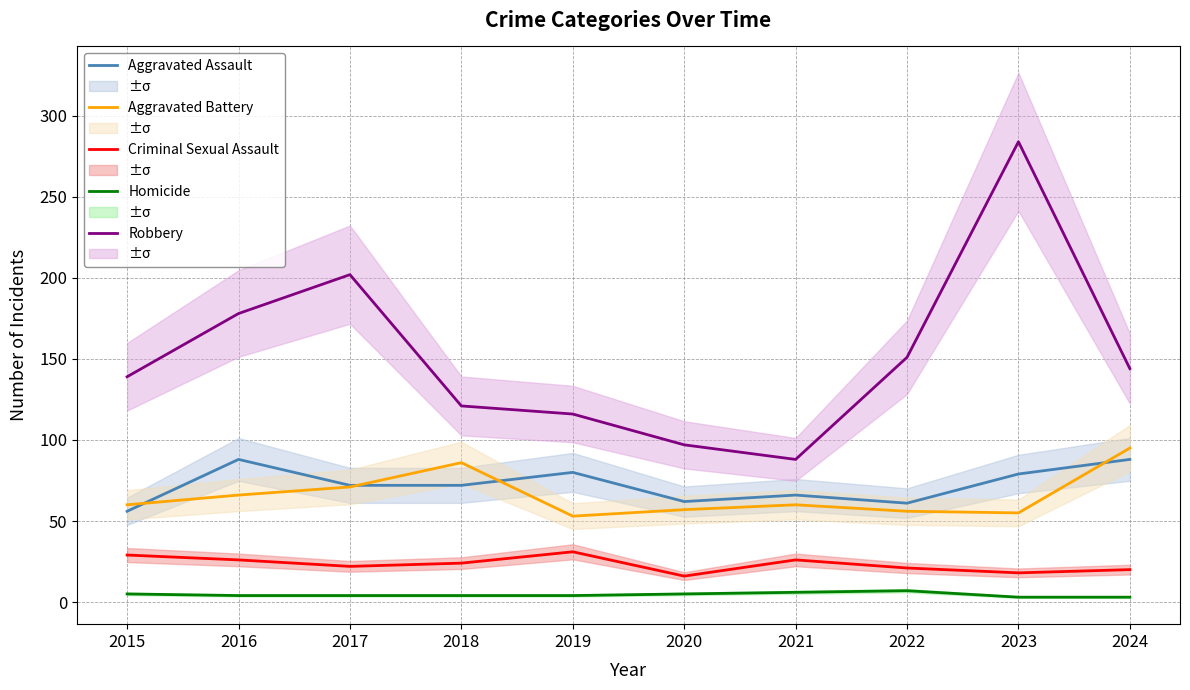

Reading right to left, what are all the values shown in this chart?

Aggravated Assault: 2024=88	2023=79	2022=61	2021=66	2020=62	2019=80	2018=72	2017=72	2016=88	2015=56
Aggravated Battery: 2024=95	2023=55	2022=56	2021=60	2020=57	2019=53	2018=86	2017=71	2016=66	2015=60
Criminal Sexual Assault: 2024=20	2023=18	2022=21	2021=26	2020=16	2019=31	2018=24	2017=22	2016=26	2015=29
Homicide: 2024=3	2023=3	2022=7	2021=6	2020=5	2019=4	2018=4	2017=4	2016=4	2015=5
Robbery: 2024=144	2023=284	2022=151	2021=88	2020=97	2019=116	2018=121	2017=202	2016=178	2015=139